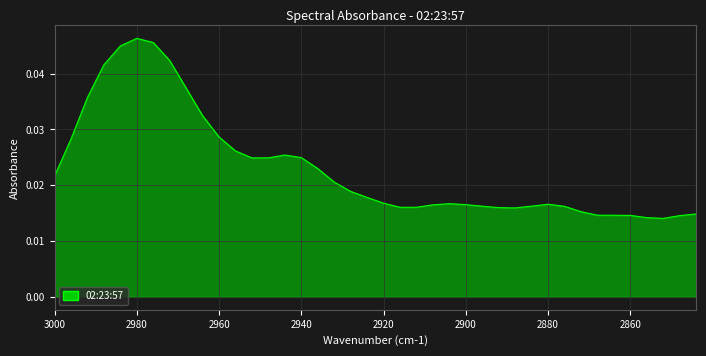

How many lines are shown in the chart?

1